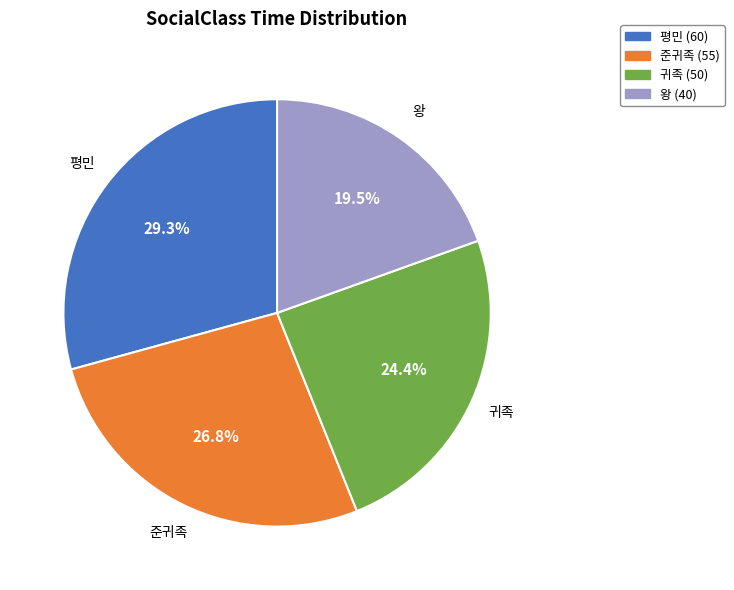

Is there a majority slice in this chart?

No